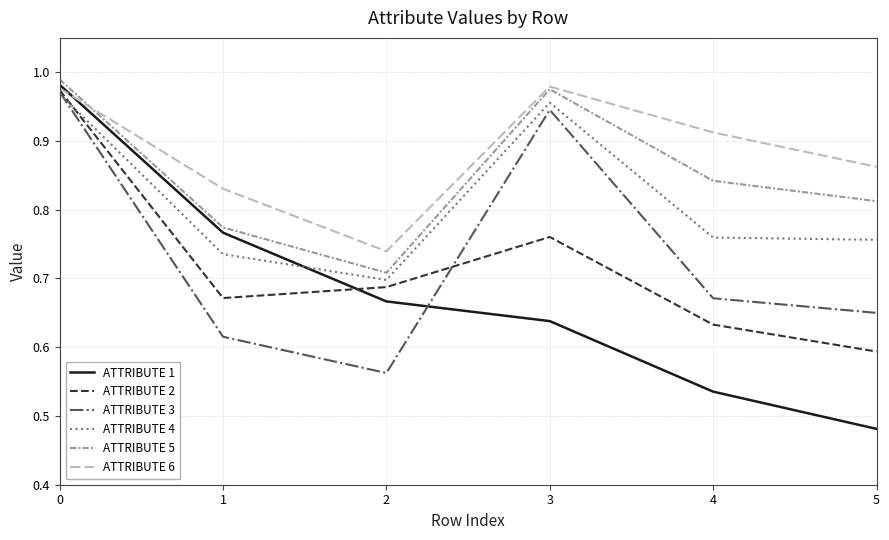

What is the difference between the highest and lowest values at 1?

0.2